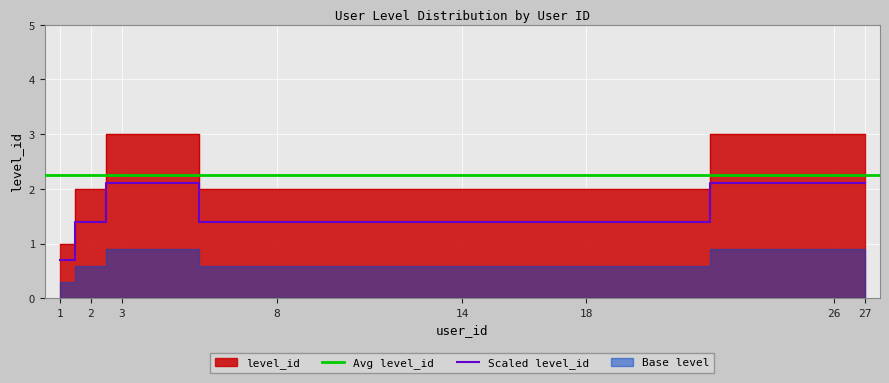

What is the sum of all values?

18